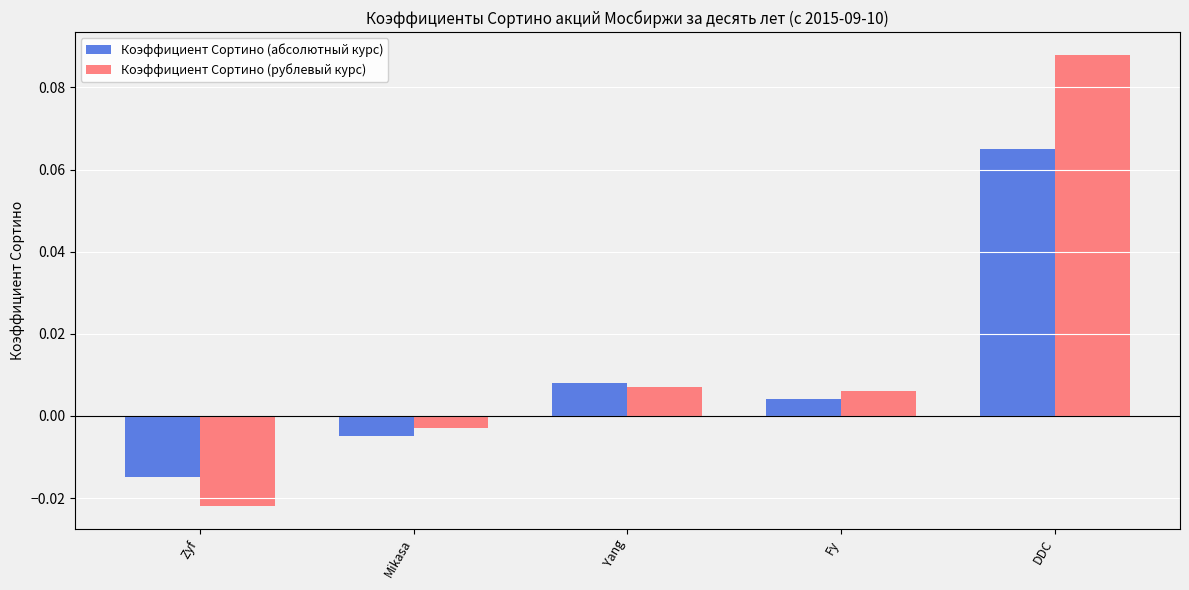

List the labels in order of Коэффициент Сортино (рублевый курс) value, smallest first.

Zyf, Mikasa, Fy, Yang, DDC